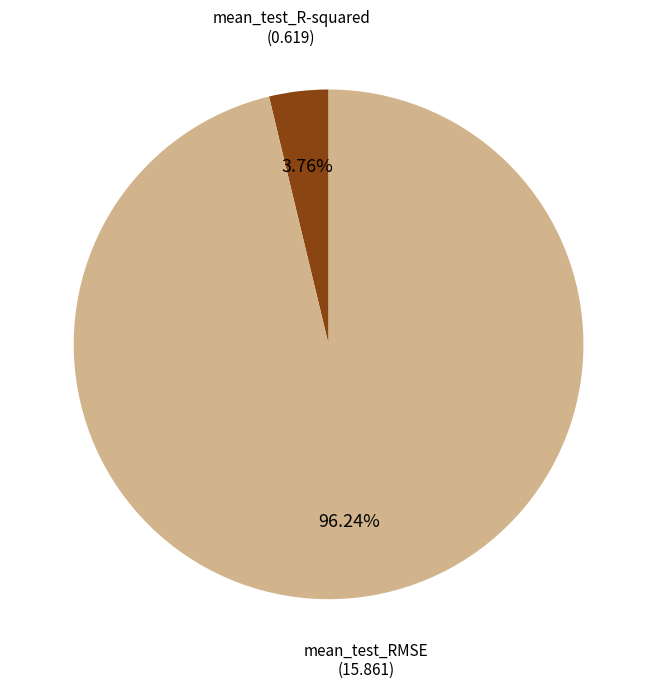

Combined, do mean_test_RMSE and mean_test_R-squared account for over 50%?

Yes